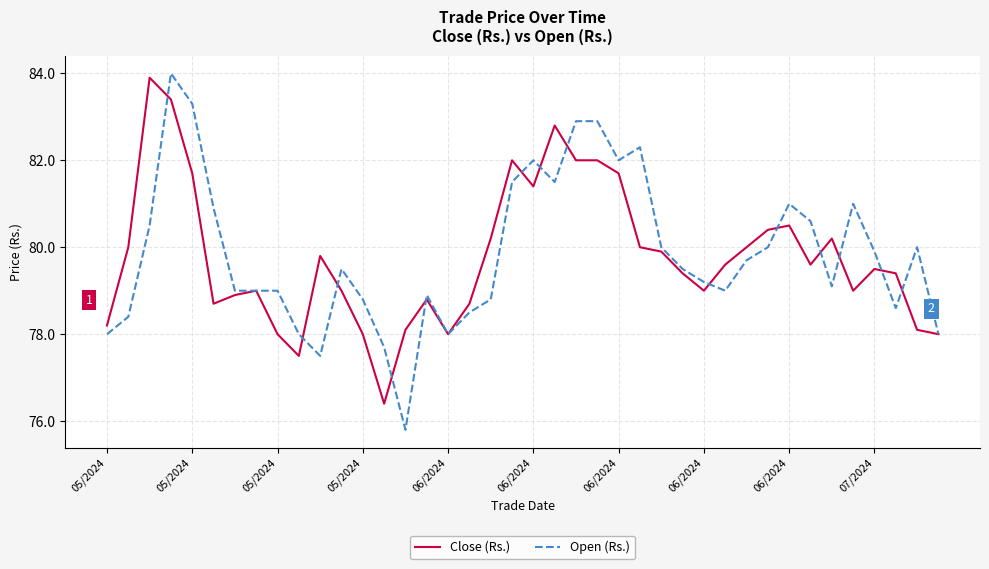

What is the minimum value for Close (Rs.)?

76.4